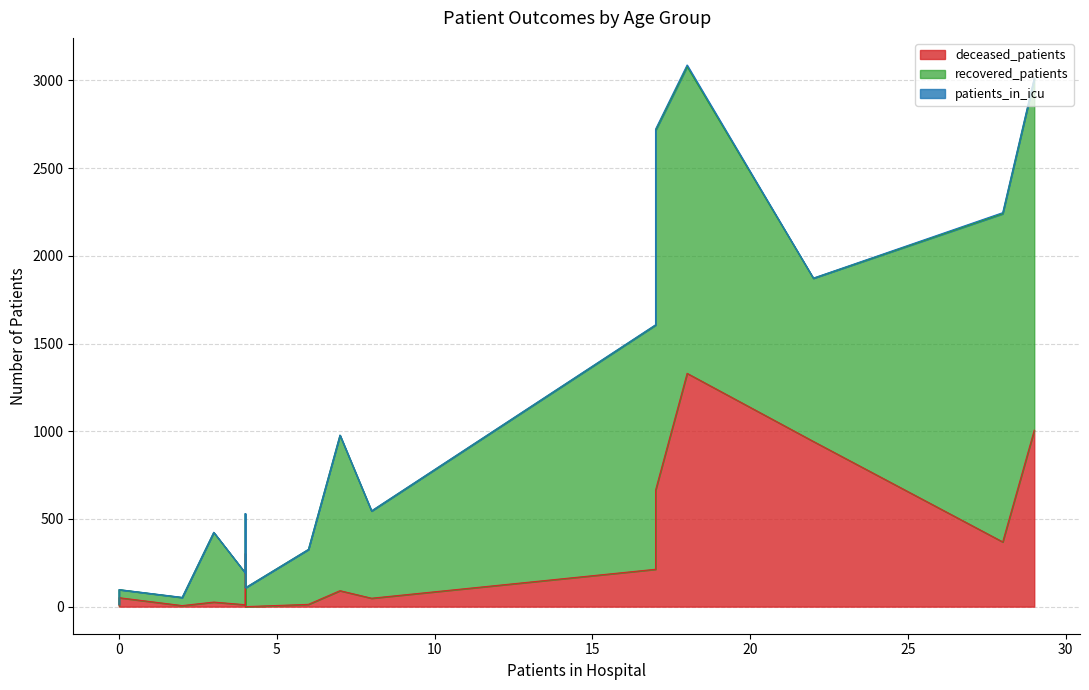

Reading right to left, transcribe all the data shown in this chart.

deceased_patients: >90=5	85-89=51	80-84=302	75-79=942	70-74=1330	65-69=1006	60-64=664	55-59=369	50-54=213	45-49=91	40-44=48	35-39=26	30-34=13	25-29=11	20-24=0	<20=6
recovered_patients: >90=7	85-89=46	80-84=227	75-79=930	70-74=1749	65-69=2002	60-64=2051	55-59=1871	50-54=1392	45-49=886	40-44=497	35-39=397	30-34=313	25-29=181	20-24=107	<20=46
patients_in_icu: >90=0	85-89=0	80-84=2	75-79=1	70-74=9	65-69=6	60-64=7	55-59=6	50-54=2	45-49=1	40-44=1	35-39=1	30-34=0	25-29=0	20-24=0	<20=1